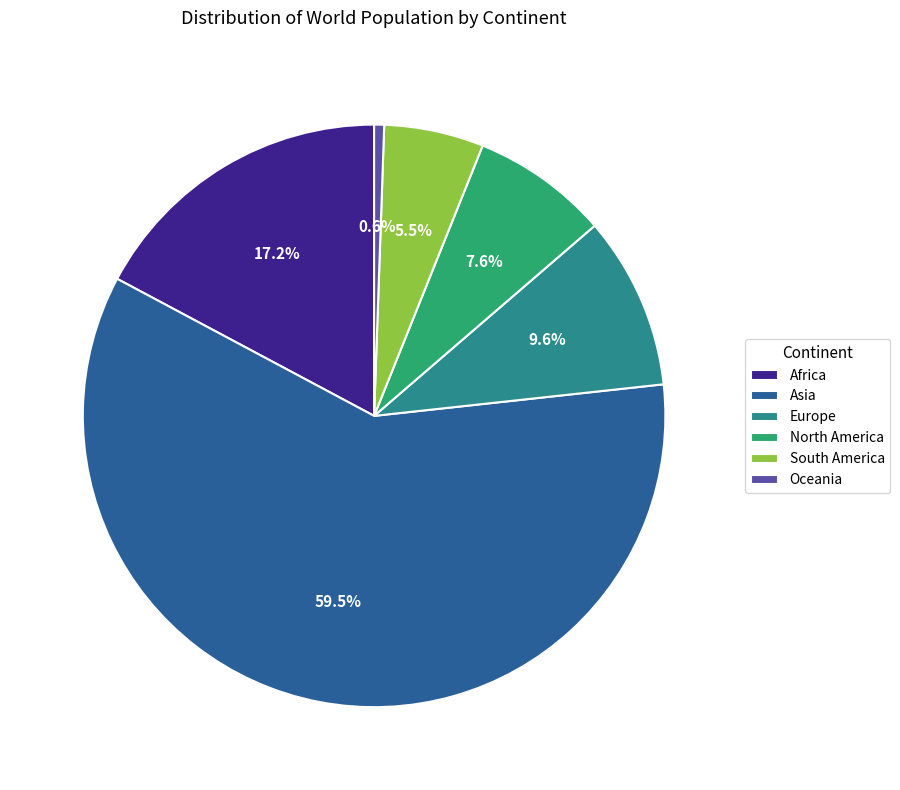

What portion of the pie excludes South America?

94.5%